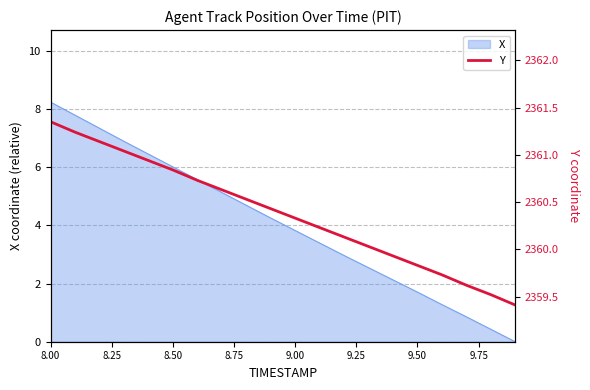

Where does the data first go above 2360?

8.00